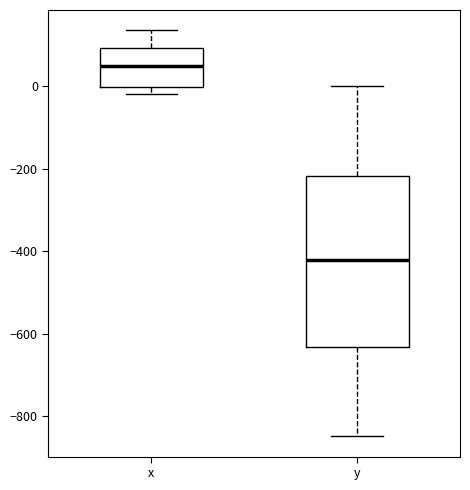

Where is the upper edge of the box for y on the y-axis? The values are not printed on the chart, so give them approximately, as read against the axis.

-220